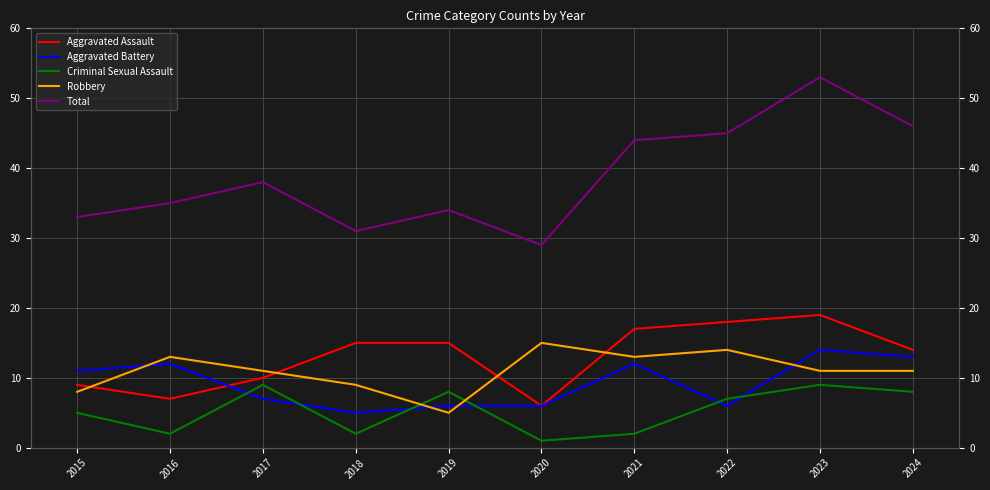

Which series has the largest total across all categories?

Total